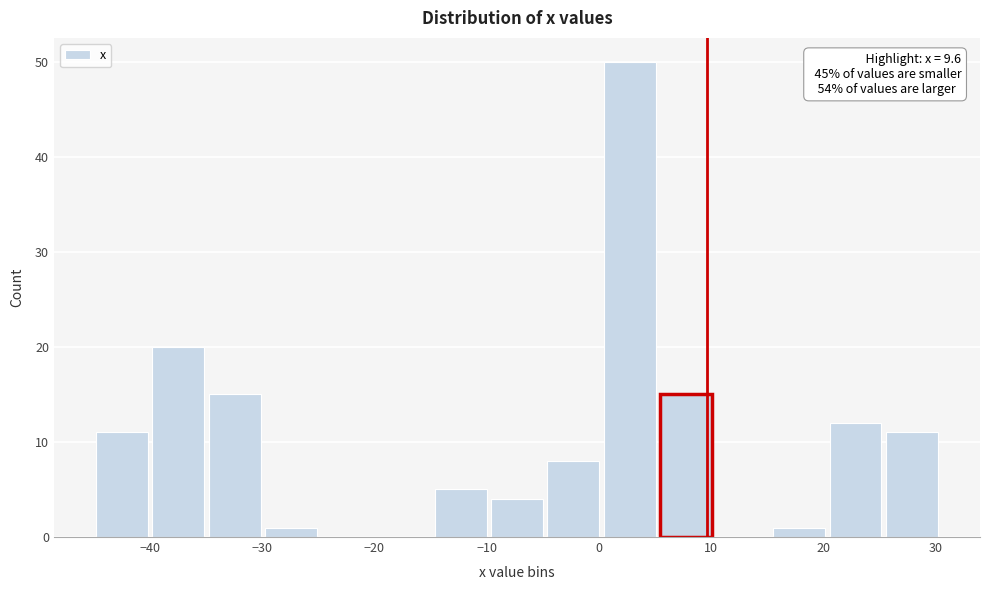

Which range on the x-axis has the tallest bar?

0 to 5